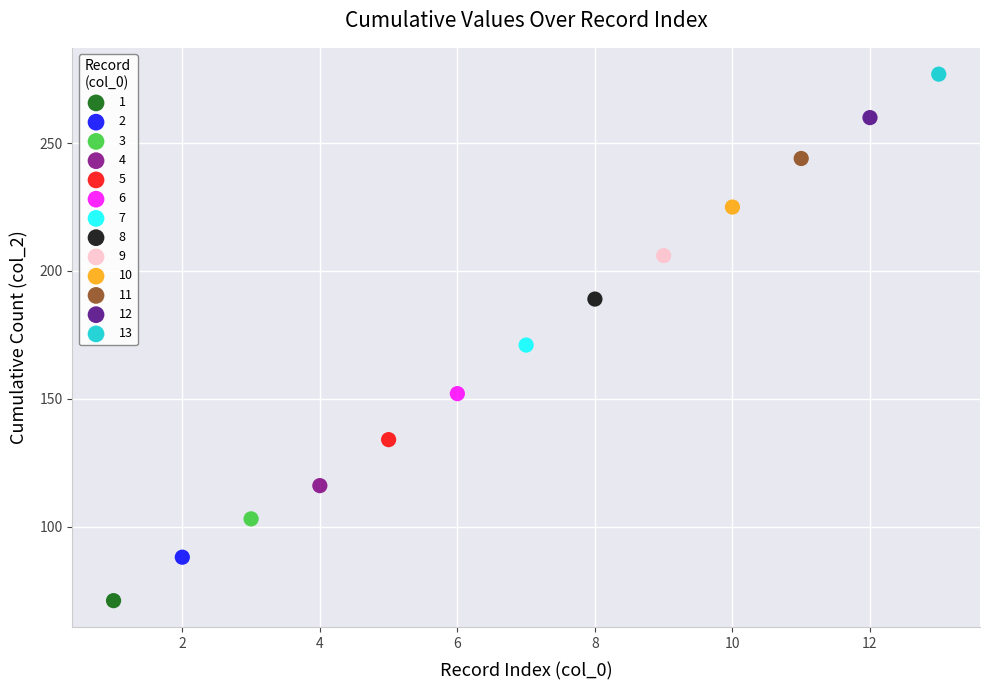

Which series contains the lowest Y value?

1